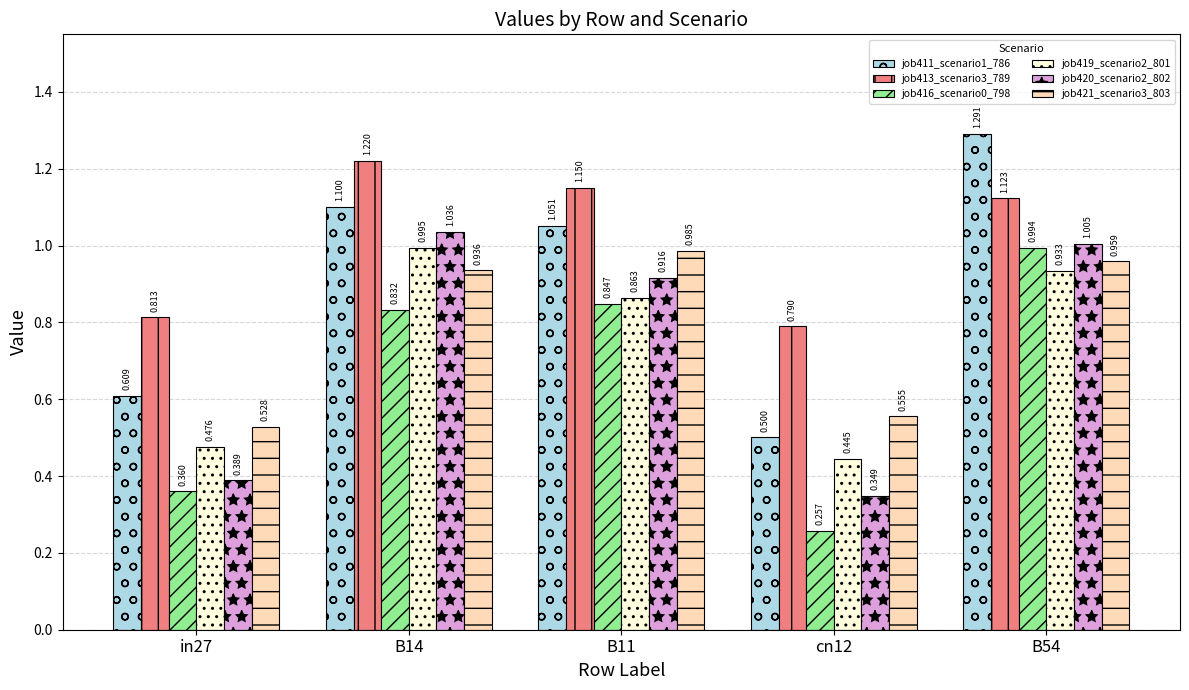

What is the difference between the highest and lowest values at B14?

0.4